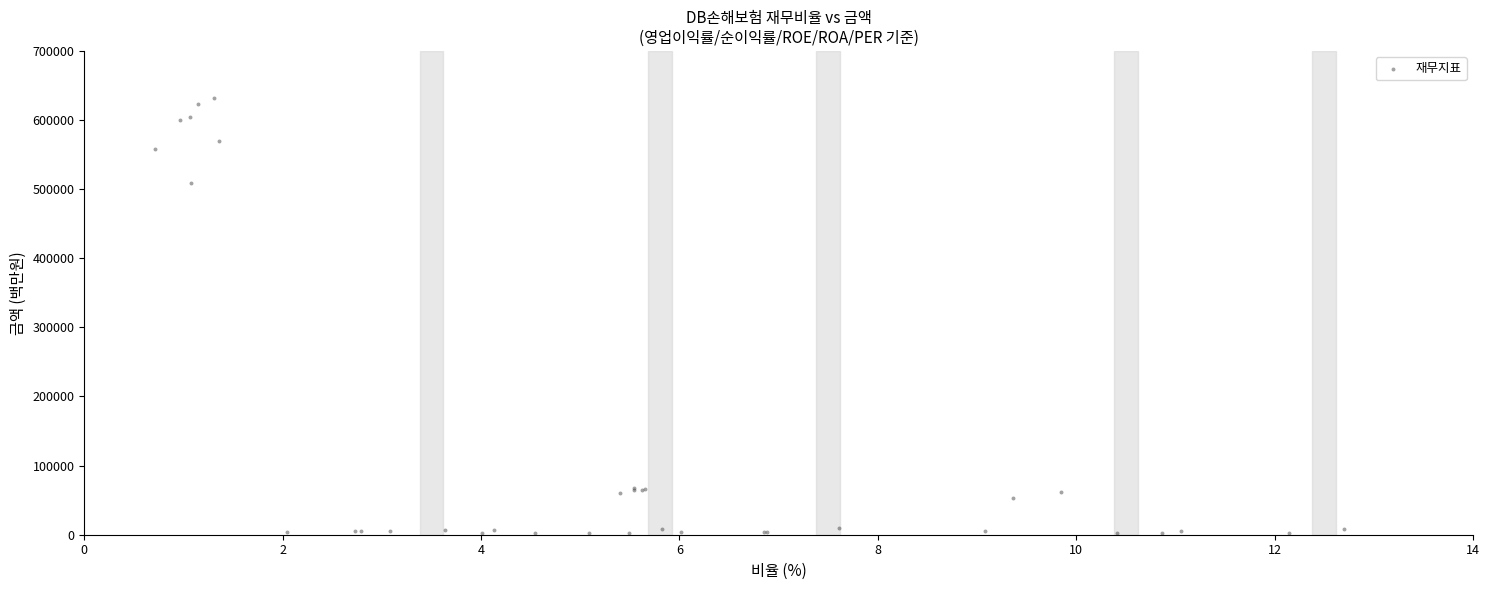

What Y value in the scatter plot is closest to 316845?

509291